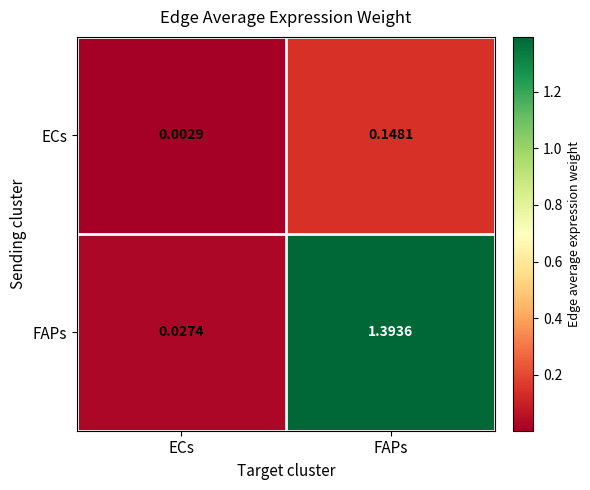

Between ECs and FAPs, which series saw the biggest shift?

FAPs